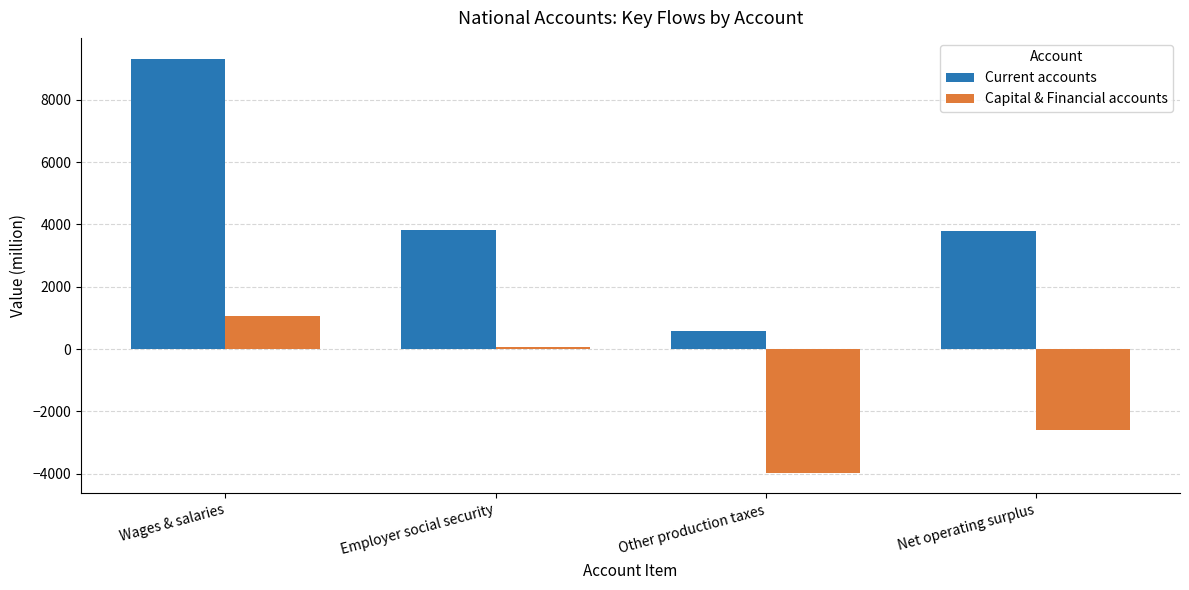

Which series has the largest total across all categories?

Current accounts